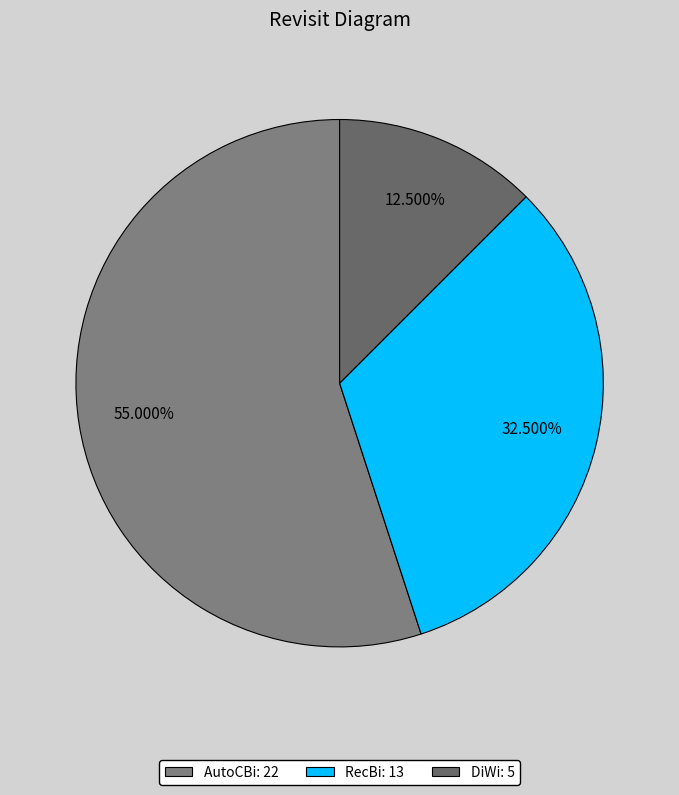

To the nearest percent, what is the combined percentage of DiWi and RecBi?

45%